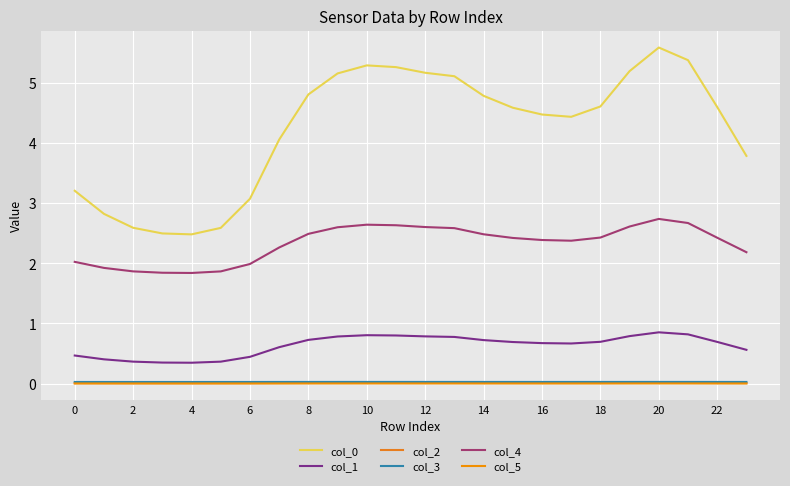

Does the chart have visible grid lines?

Yes